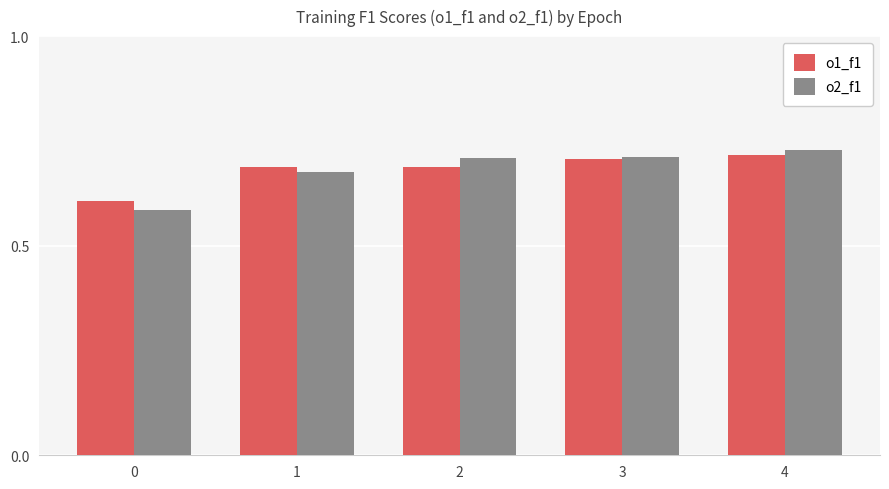

At 4, list the series in order from largest to smallest.

o2_f1, o1_f1